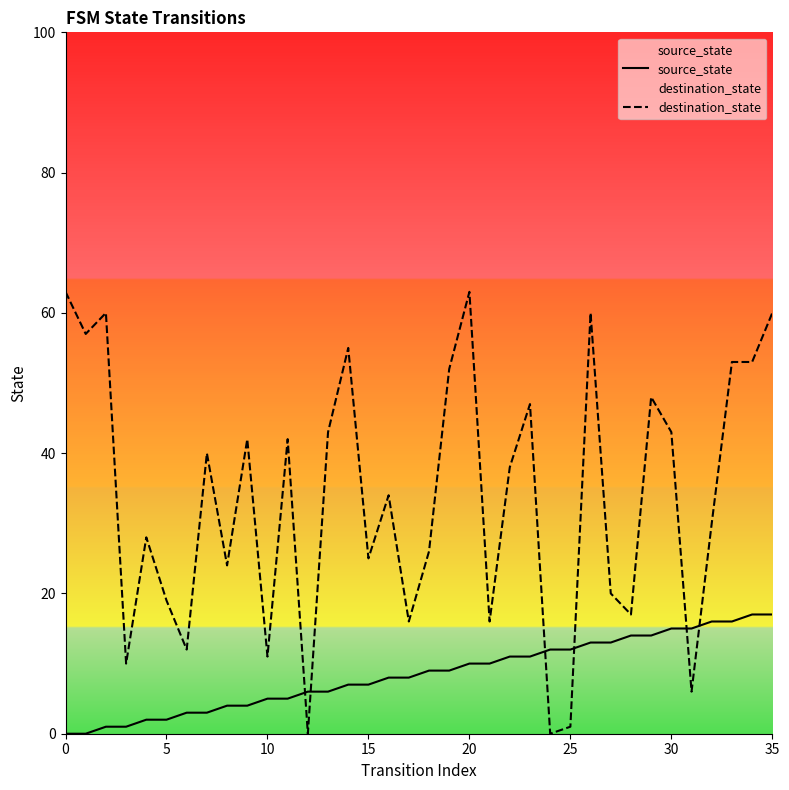

At 20, list the series in order from smallest to largest.

source_state, destination_state